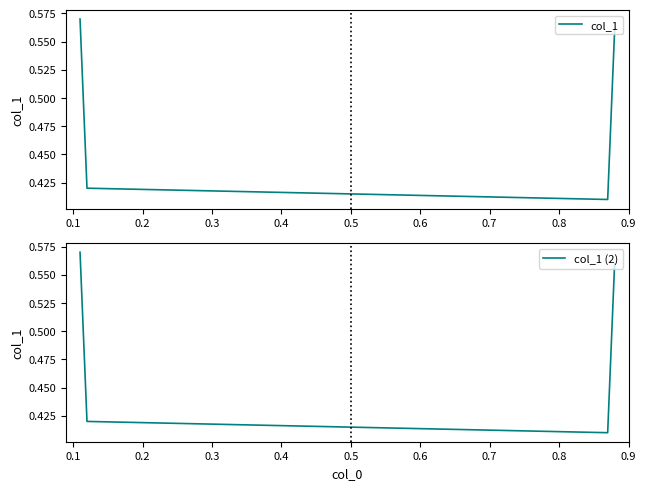

Count the col_1 (2) values in the range 0 to 1.

4